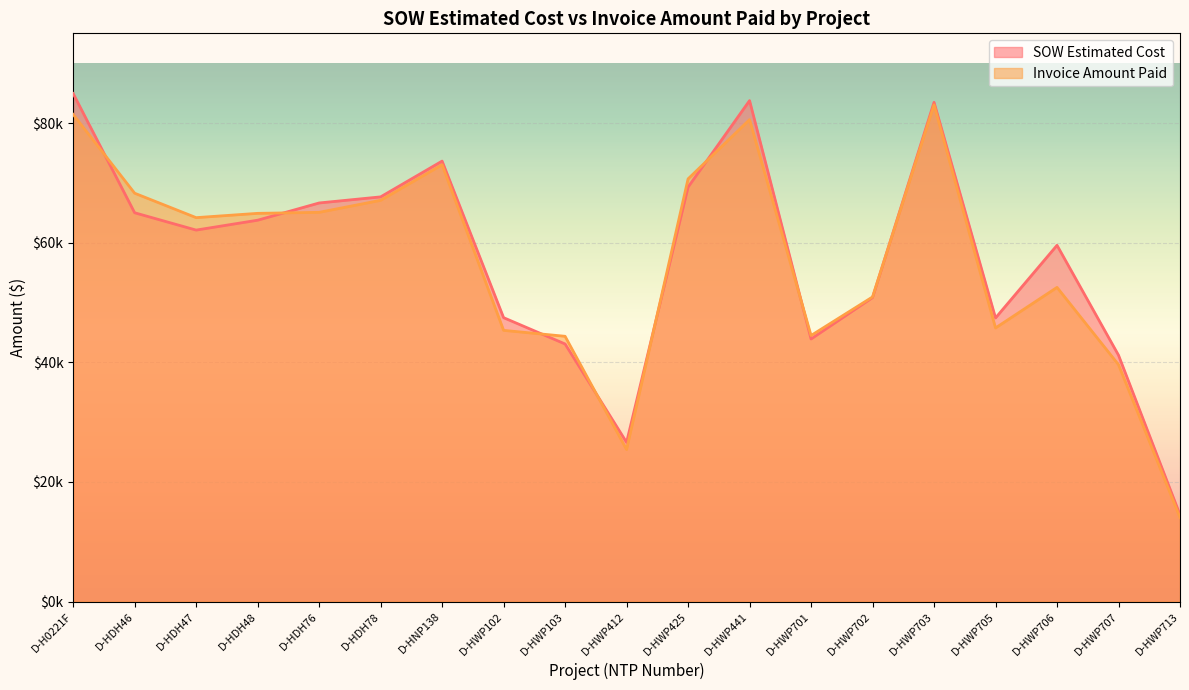

What is the value of the Invoice Amount Paid point at the 19th from the left?

14042.0